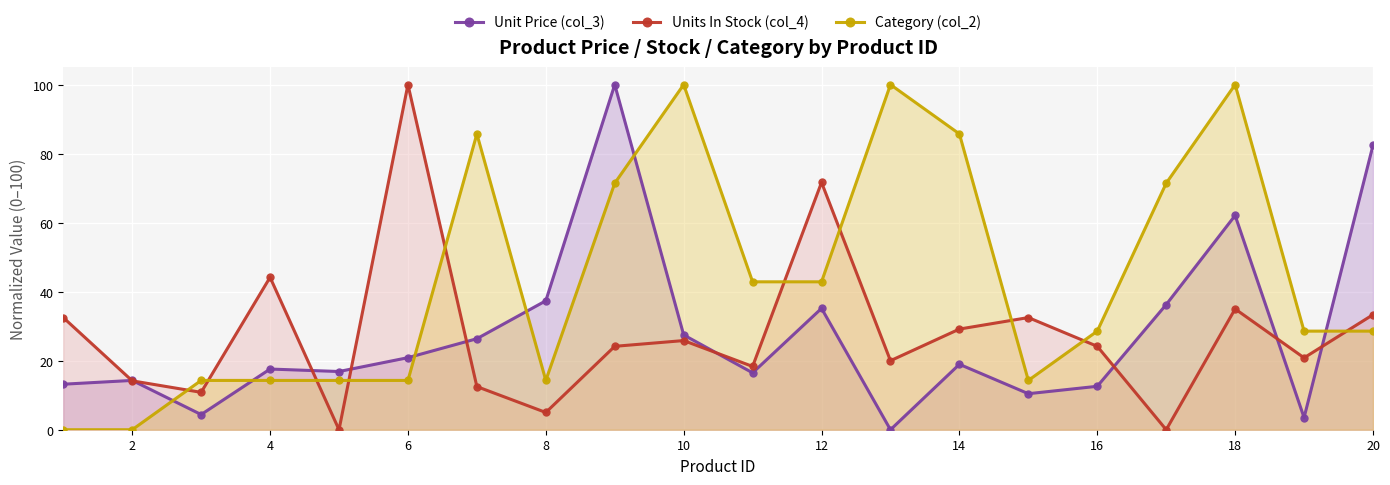

Which series ends up on top after the final intersection of Category (col_2) and Units In Stock (col_4)?

Units In Stock (col_4)